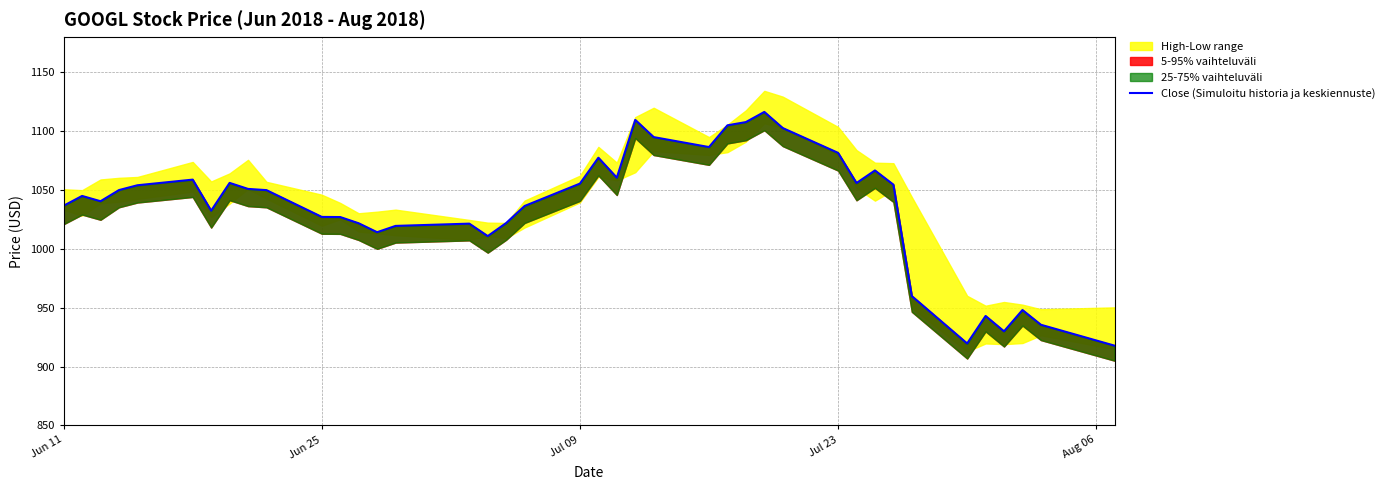

How many lines are shown in the chart?

1